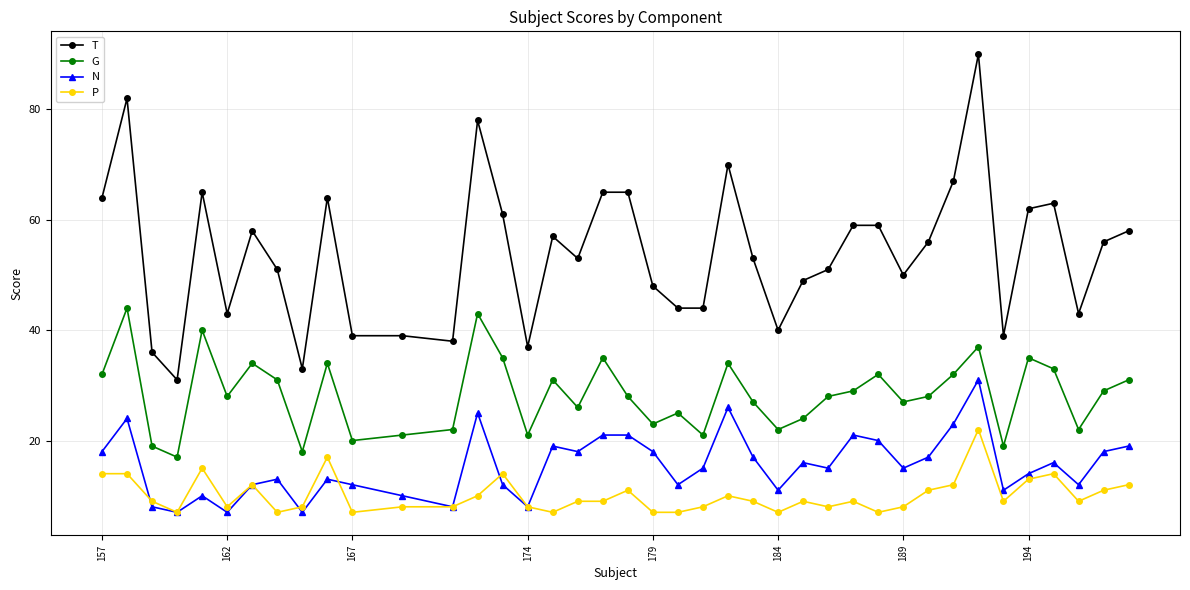

True or false: T and P cross at least once.

False